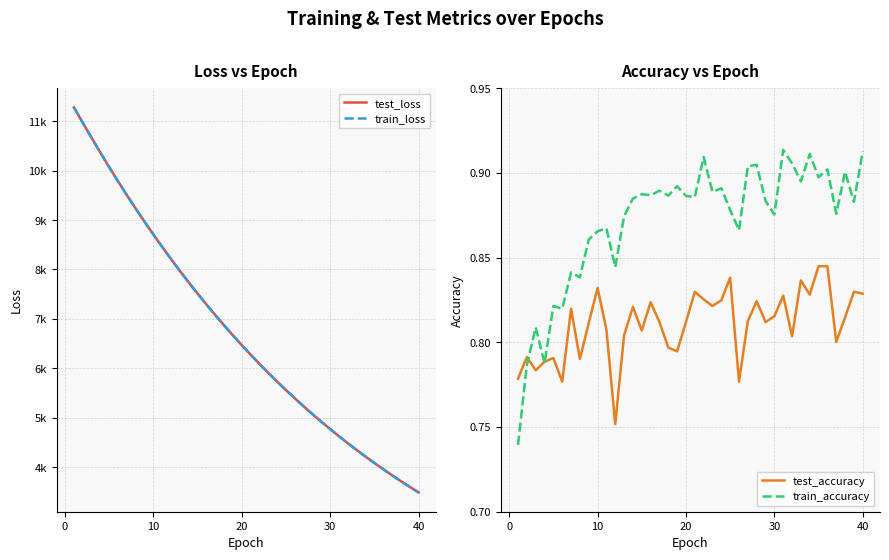

Which series has the widest spread of values?

train_loss